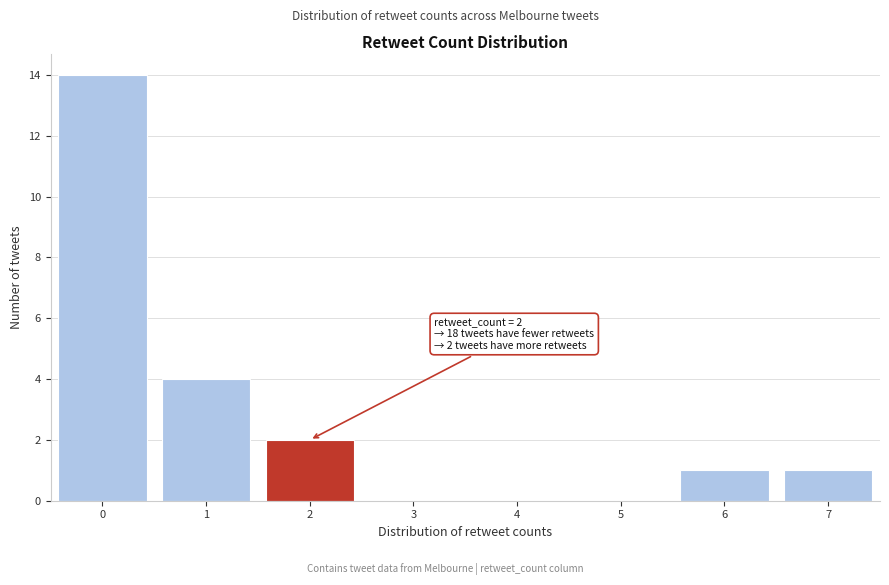

Reading left to right, what are all the values shown in this chart?

0=14	1=4	2=2	3=0	4=0	5=0	6=1	7=1